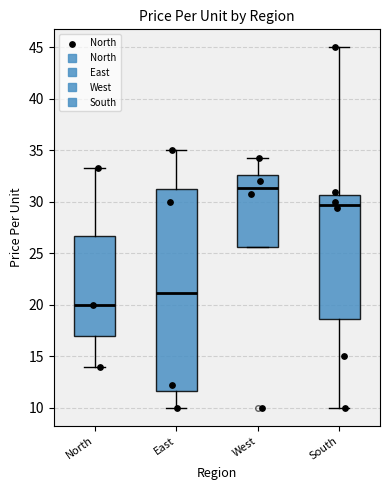

Reading left to right, read every box against the y-axis: the position of its median line, the range the box covers, and the ends of its whiskers. The values are not printed on the chart, so give them approximately, as read against the axis.

North: median 20.0, box 17.0 to 26.5, whiskers 14.0 to 33.5
East: median 21.0, box 11.5 to 31.5, whiskers 10.0 to 35.0
West: median 31.5, box 25.5 to 32.5, whiskers 25.5 to 34.5
South: median 29.5, box 18.5 to 30.5, whiskers 10.0 to 45.0